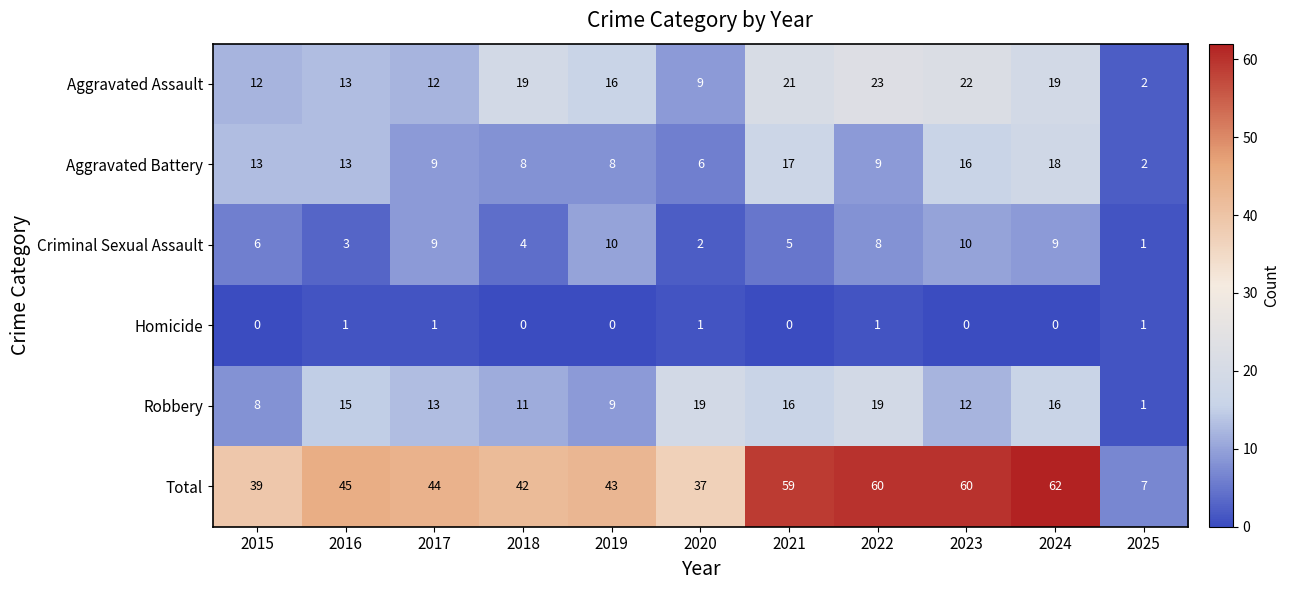

What is the sum of all Aggravated Assault values?

168